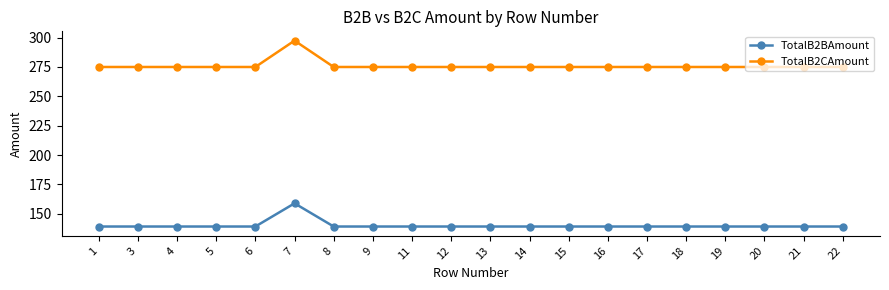

At how many categories does at least one series exceed 156?

20